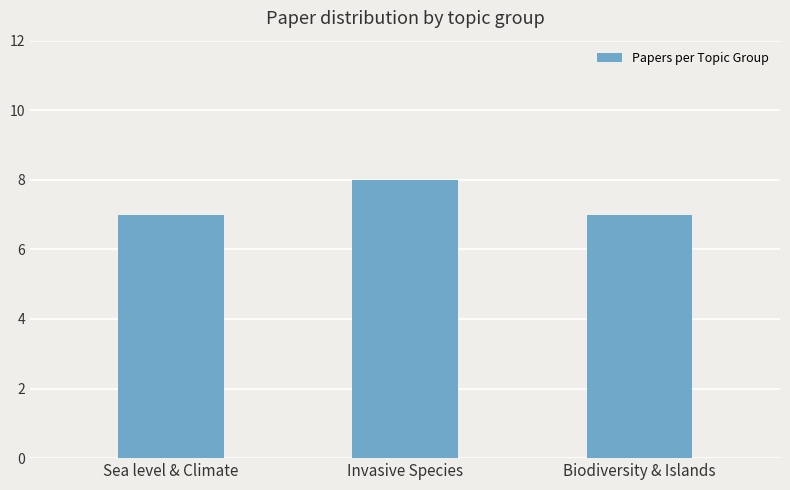

Reading left to right, list all the values displayed in this chart.

7	8	7